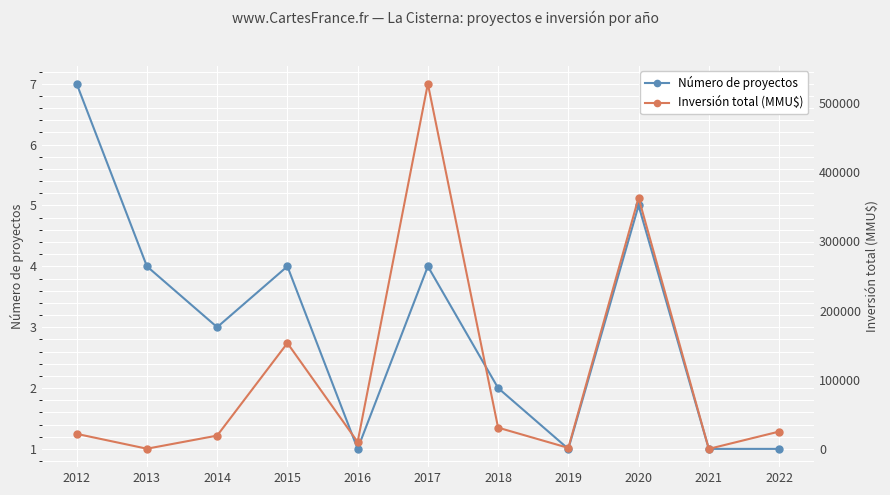

Rank the series at 2016 from lowest to highest value.

Número de proyectos, Inversión total (MMU$)